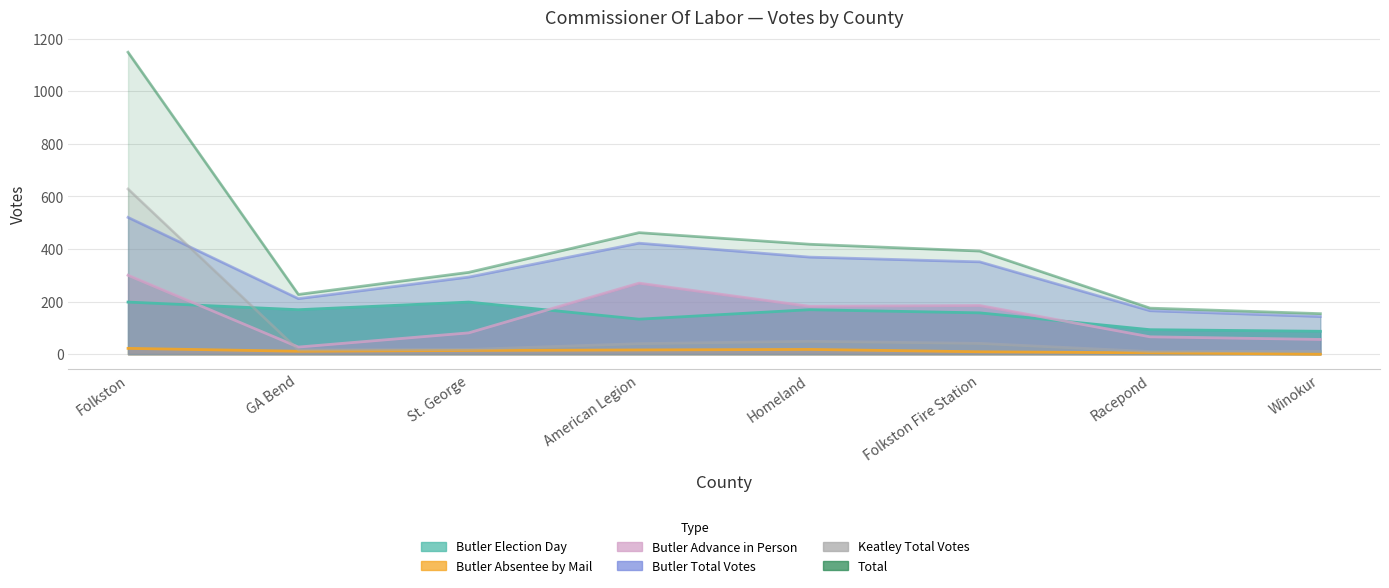

What is the average value of the Butler Advance in Person series?

146